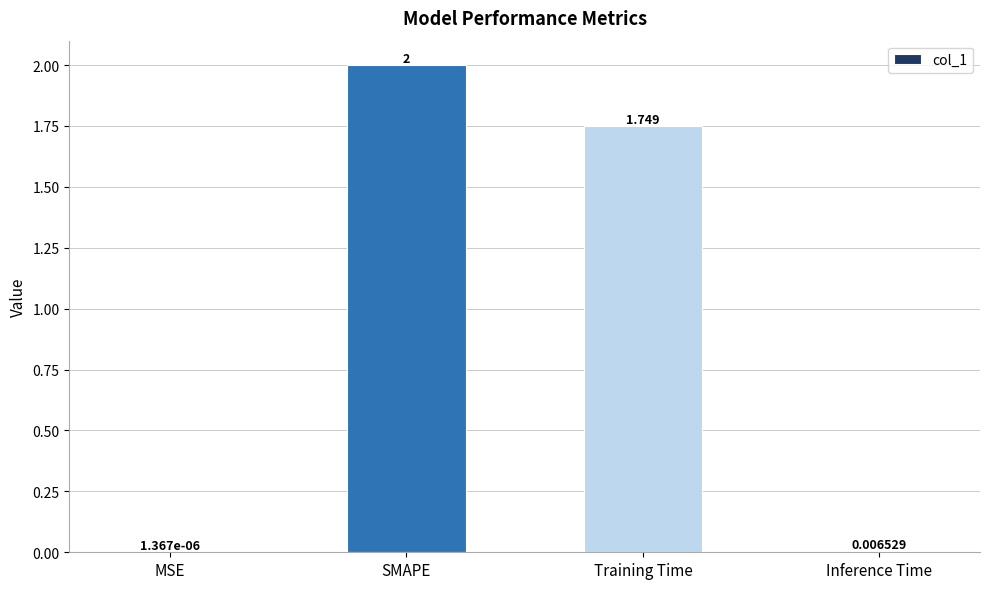

Between MSE and Inference Time, which is larger?

Inference Time